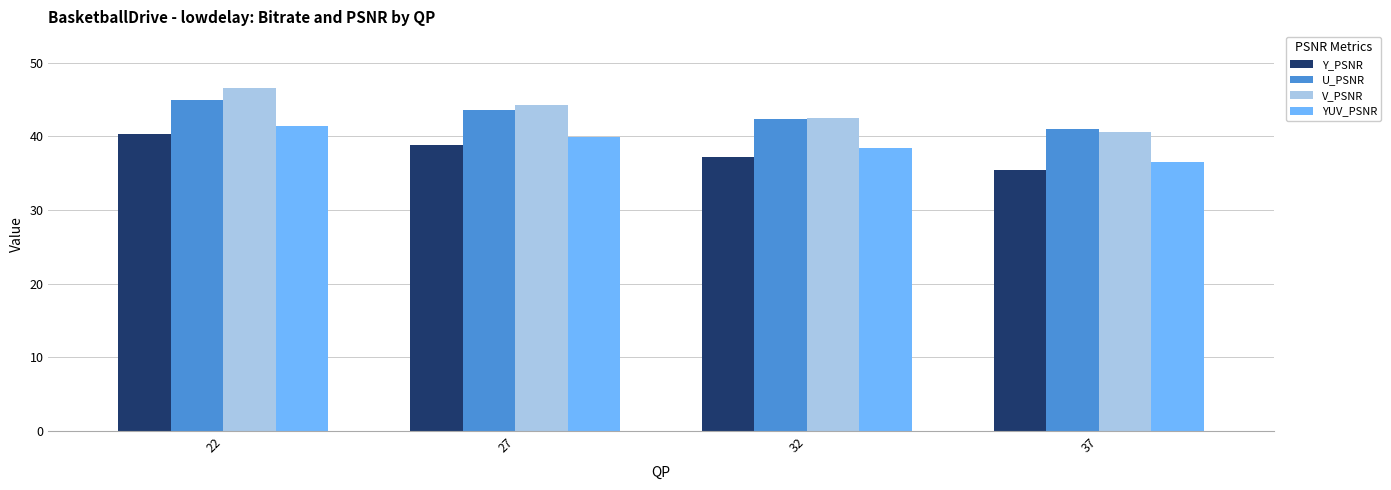

Which category has the highest value in the Y_PSNR series?

22